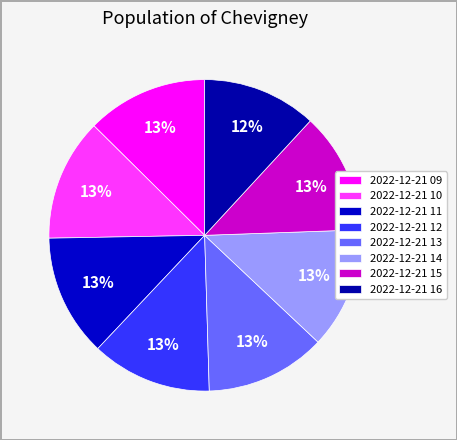

Which slice is the smallest?

2022-12-21 16